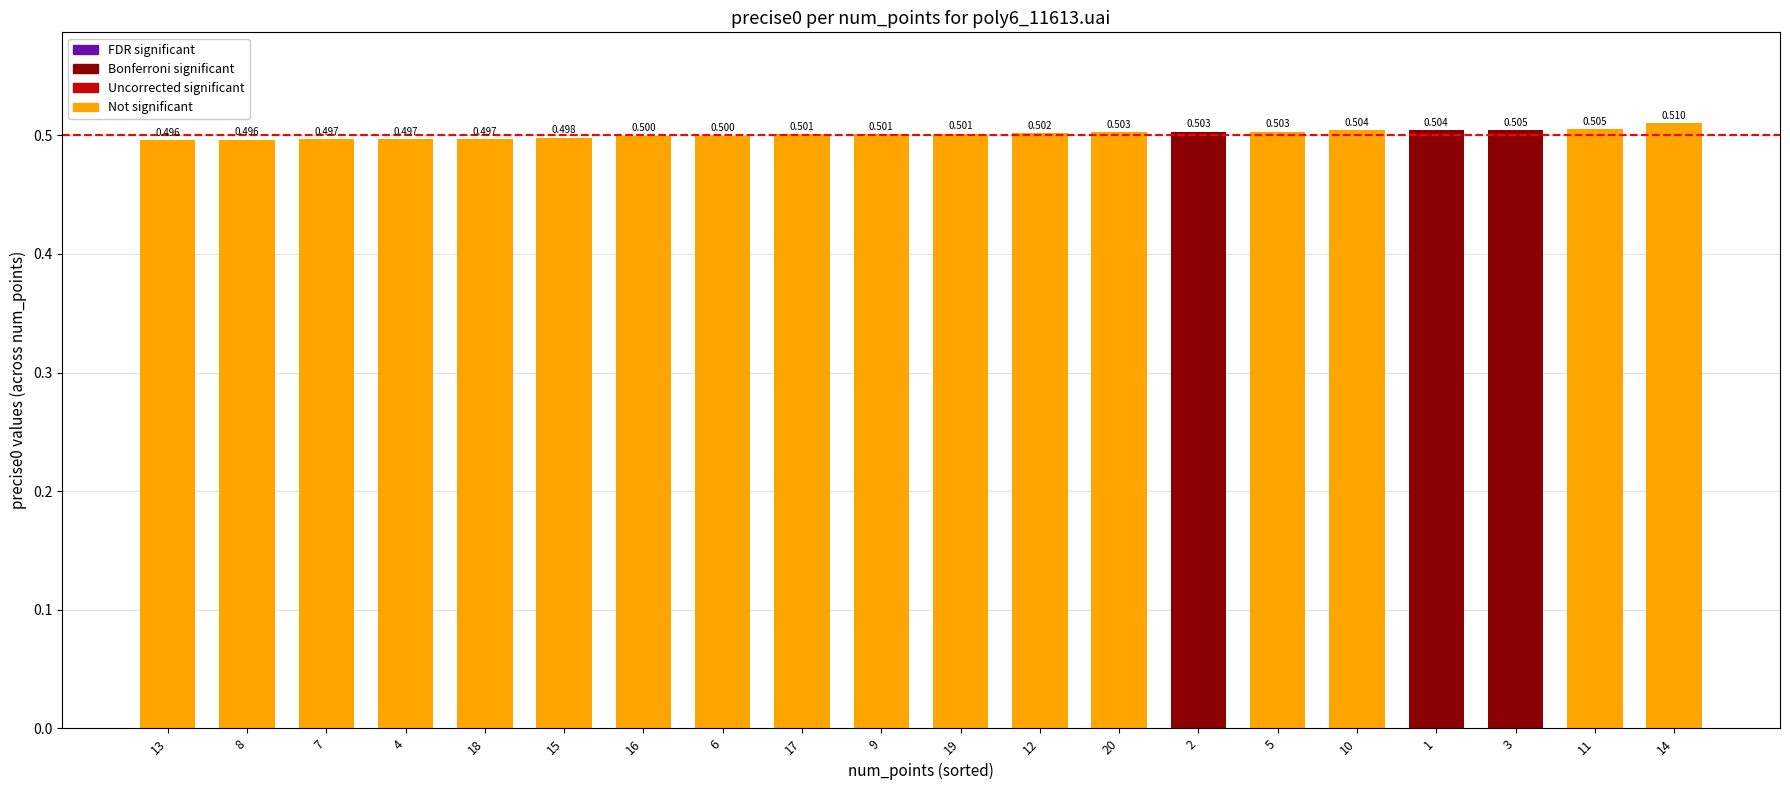

What is the minimum value shown in the chart?

0.5